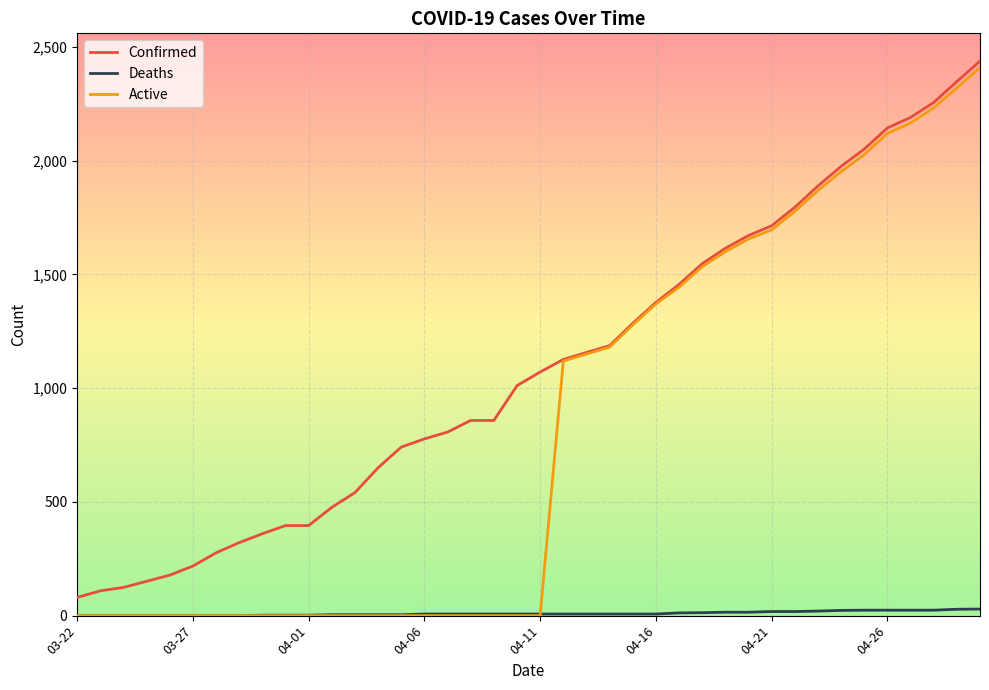

Which series has the widest spread of values?

Active